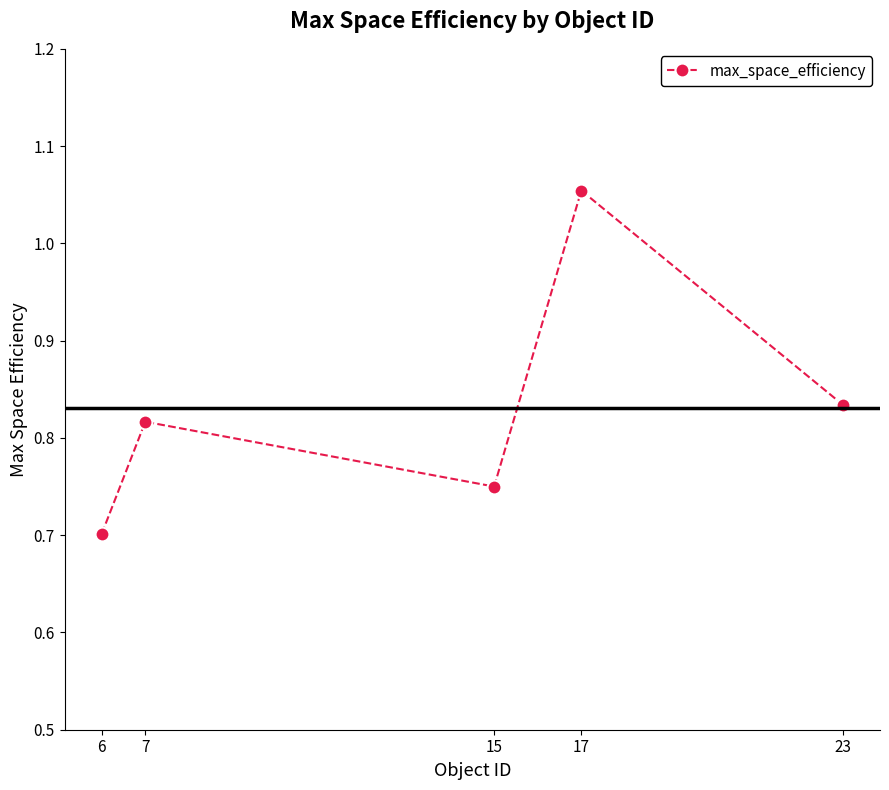

At which label is the value closest to 0?

6